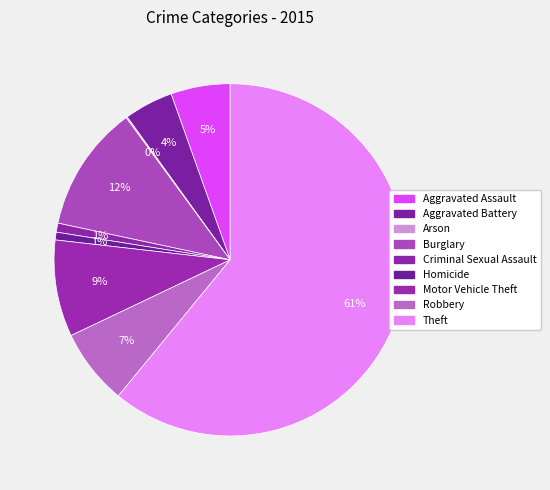

How many segments does this pie chart have?

9